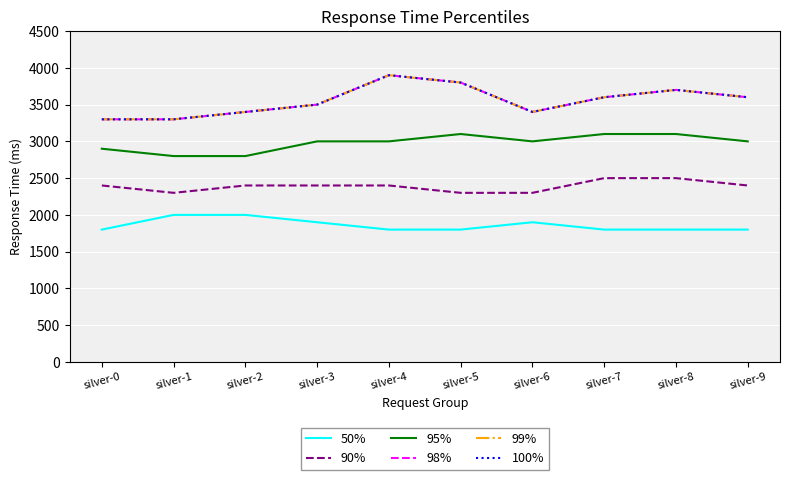

What is the maximum value shown in the chart?

3900